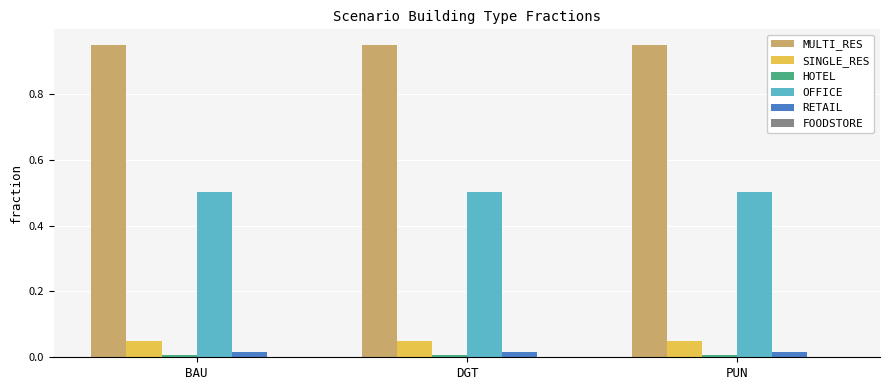

What is the minimum value for OFFICE?

0.5